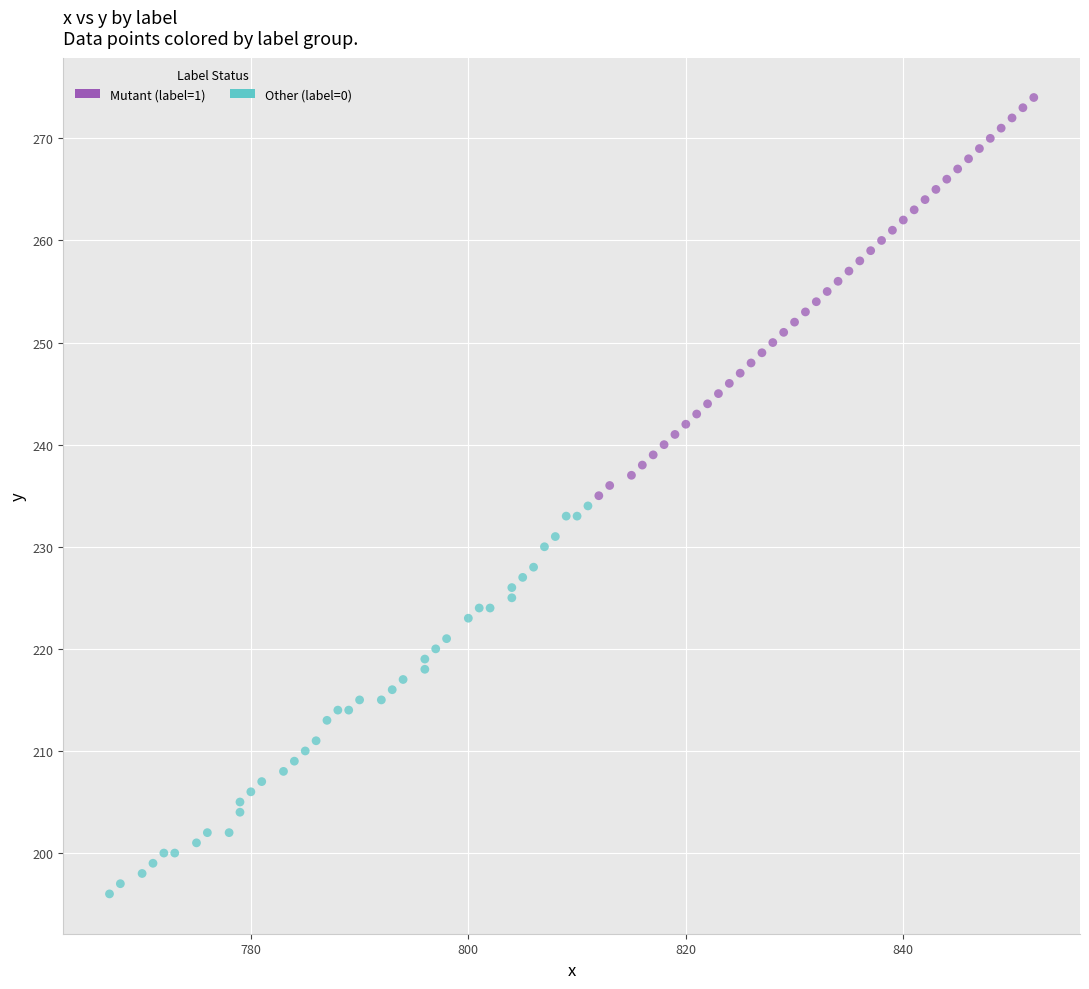

Which series contains the highest Y value?

Mutant (label=1)